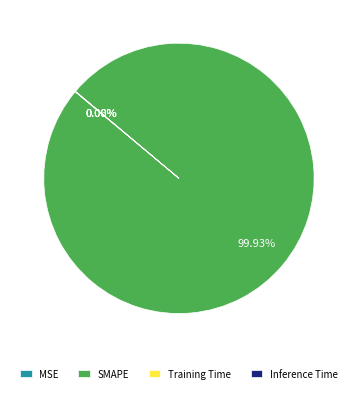

Which slice is the largest?

SMAPE